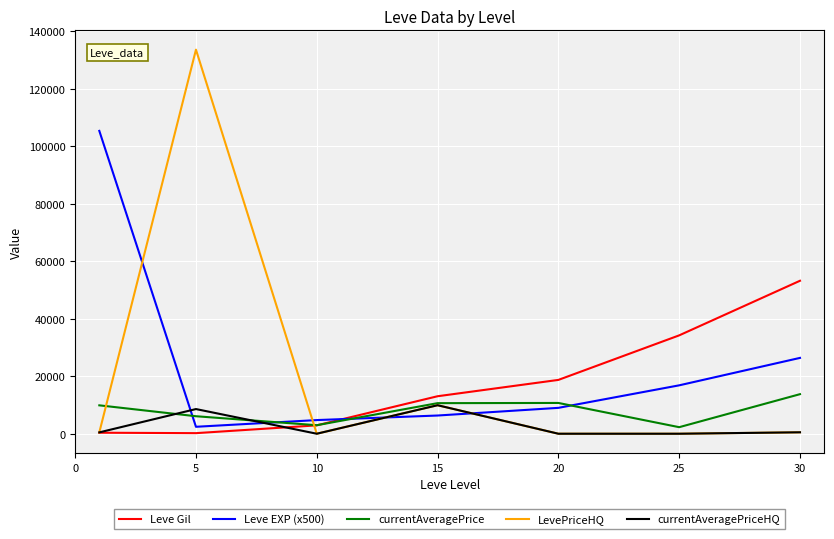

After their last crossing, which series has the higher values: Leve EXP (x500) or currentAveragePriceHQ?

Leve EXP (x500)